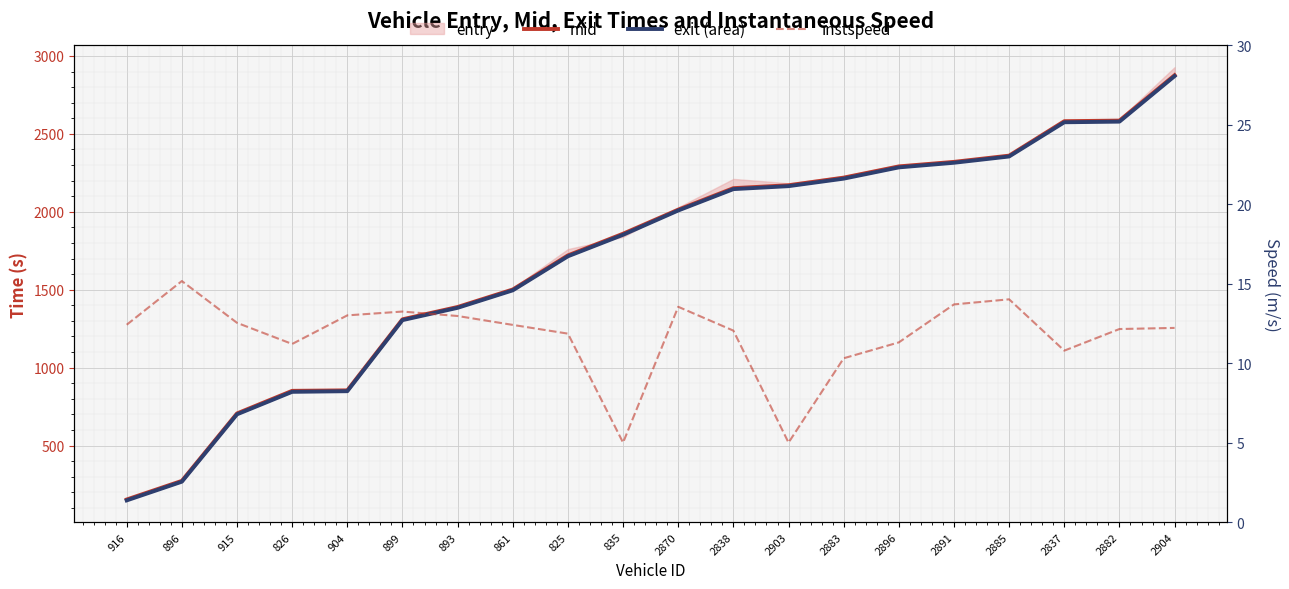

At which label does instspeed reach its minimum?

835